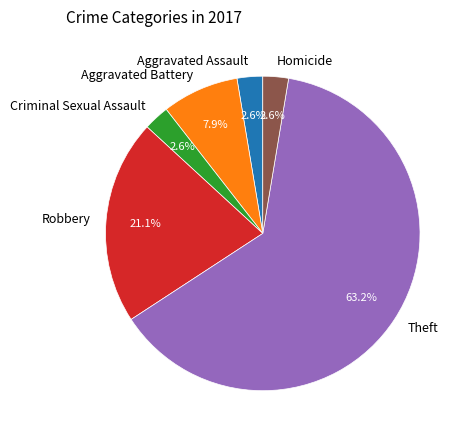

Does any single category account for the majority?

Yes